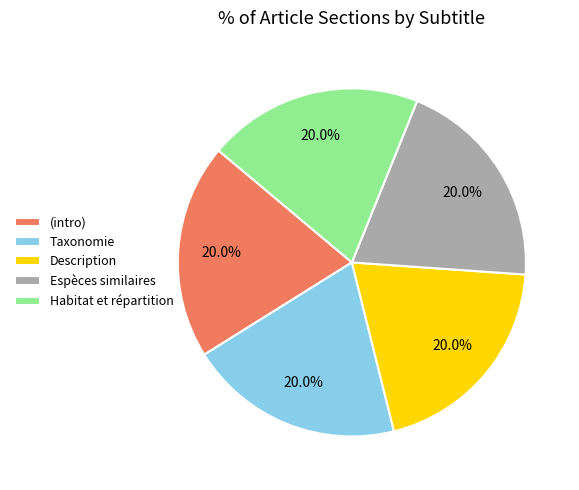

Is there any slice that represents more than half of the pie?

No